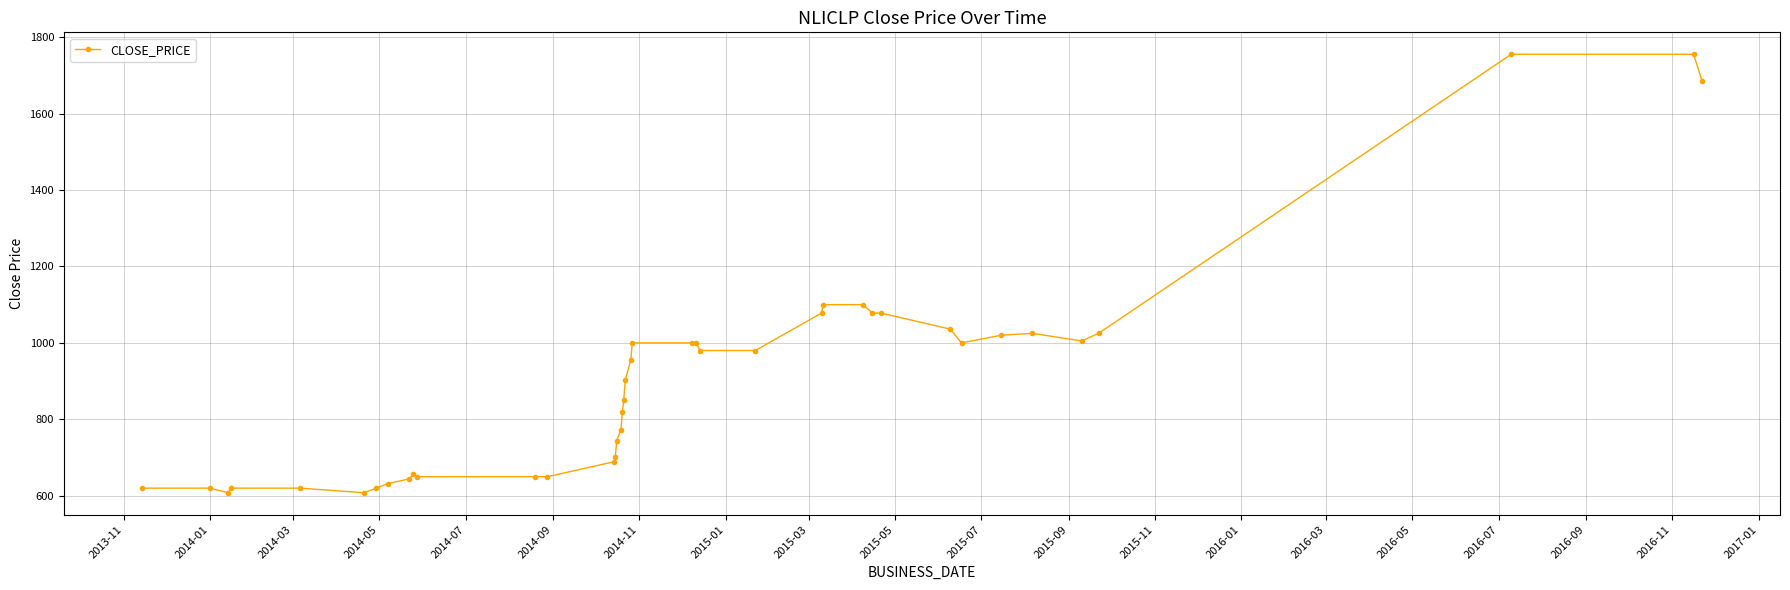

What is the average value?

908